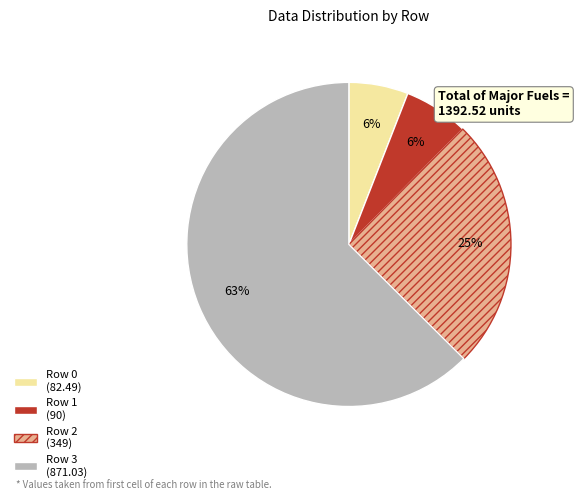

Is there any slice that represents more than half of the pie?

Yes